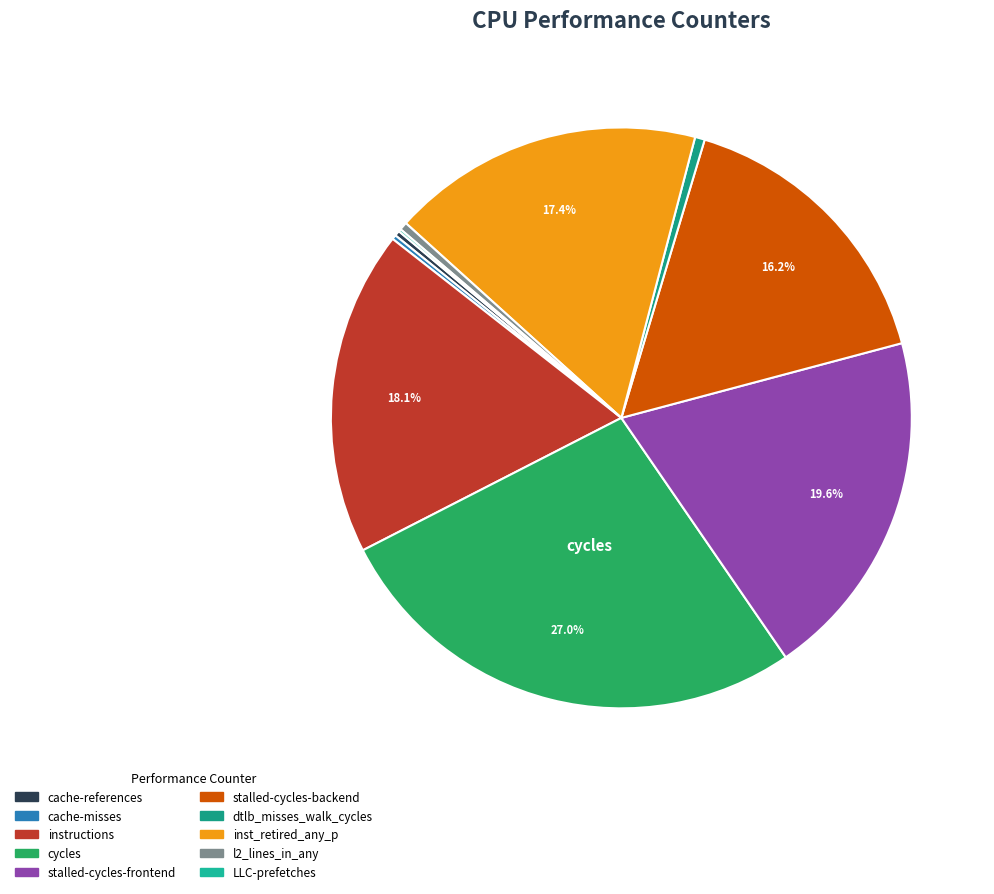

How much of the chart is everything except instructions?

81.9%